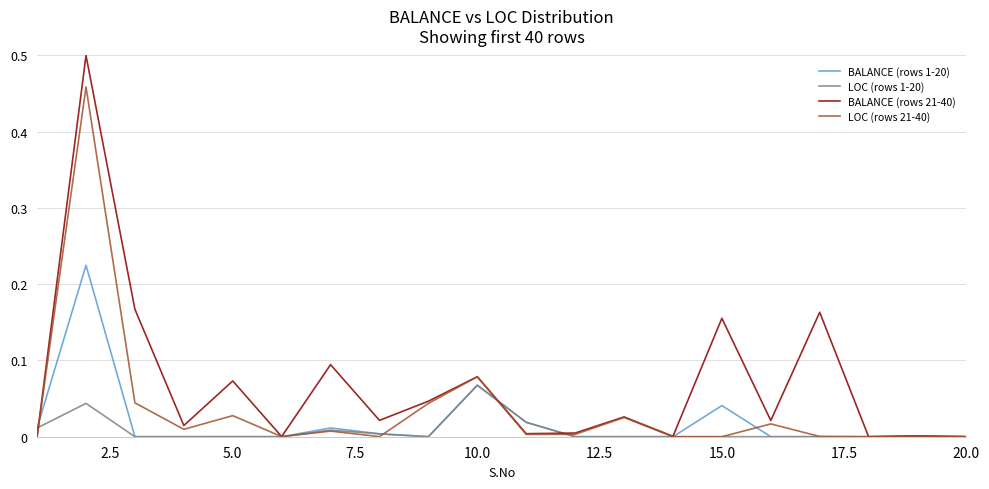

Which series has the largest total across all categories?

BALANCE (rows 21-40)